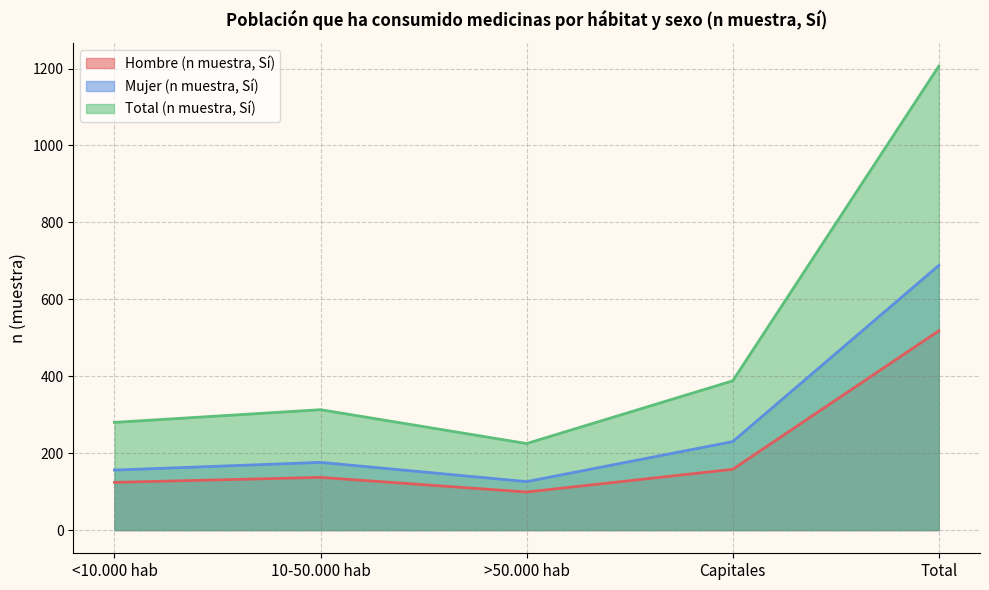

At 10-50.000 hab, list the series in order from smallest to largest.

Hombre (n muestra, Sí), Mujer (n muestra, Sí), Total (n muestra, Sí)